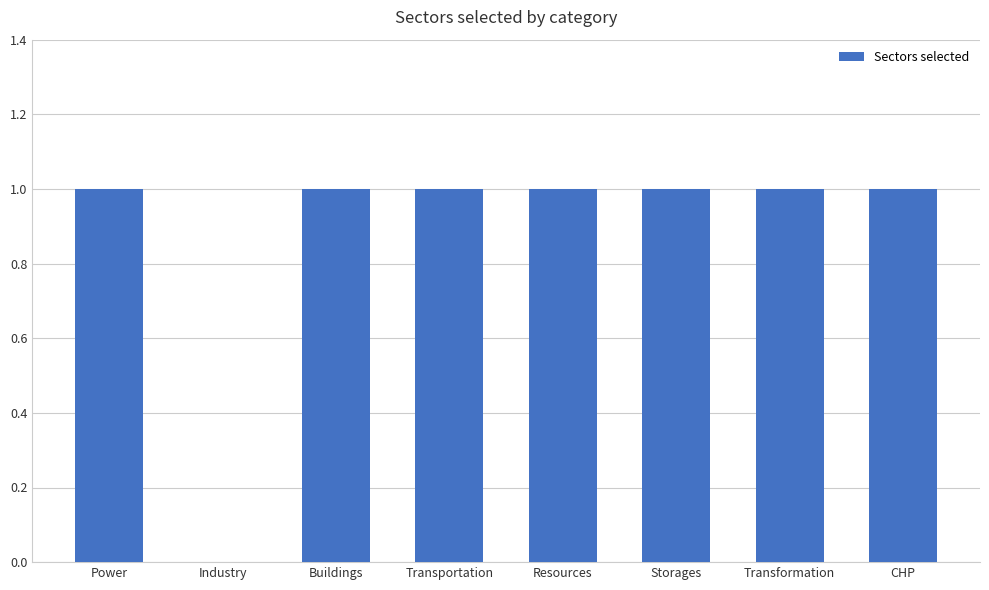

What is the sum of all values?

7